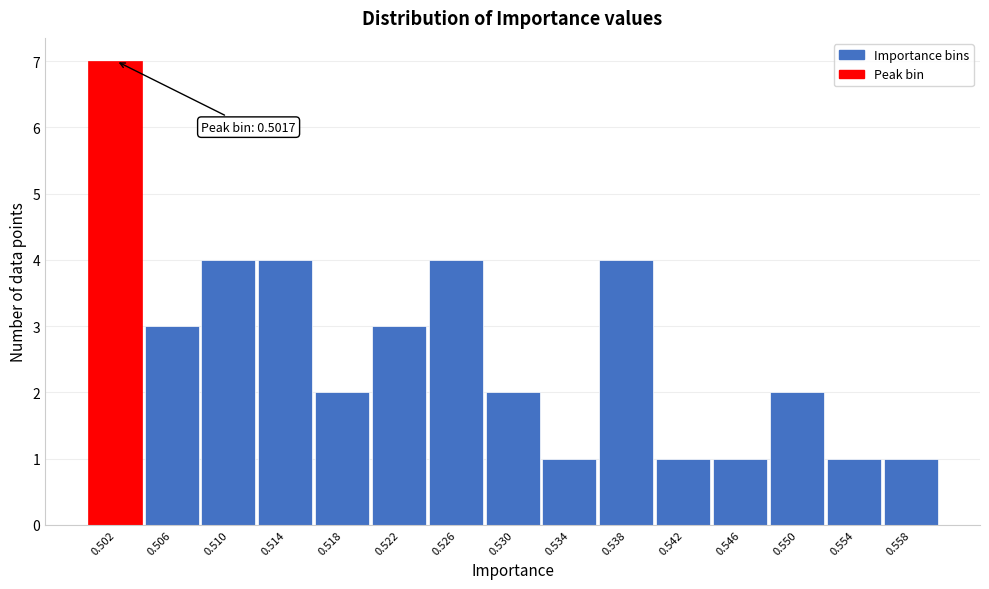

Reading left to right, list all the values displayed in this chart.

7	3	4	4	2	3	4	2	1	4	1	1	2	1	1